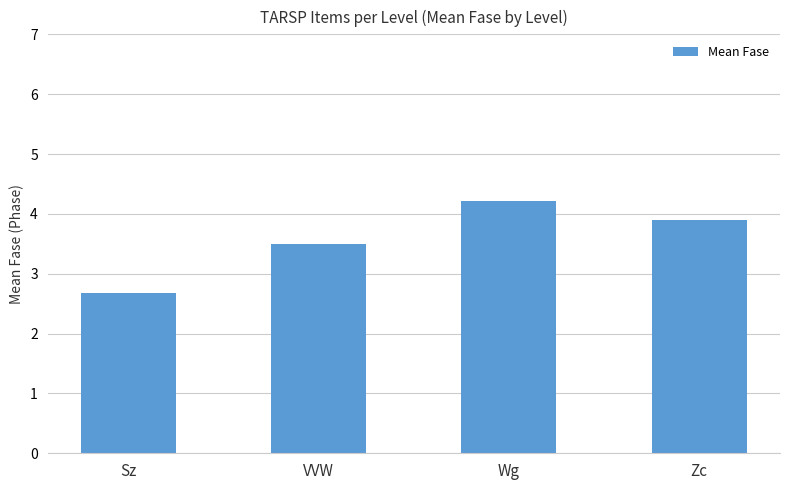

Does the chart contain any negative values?

No